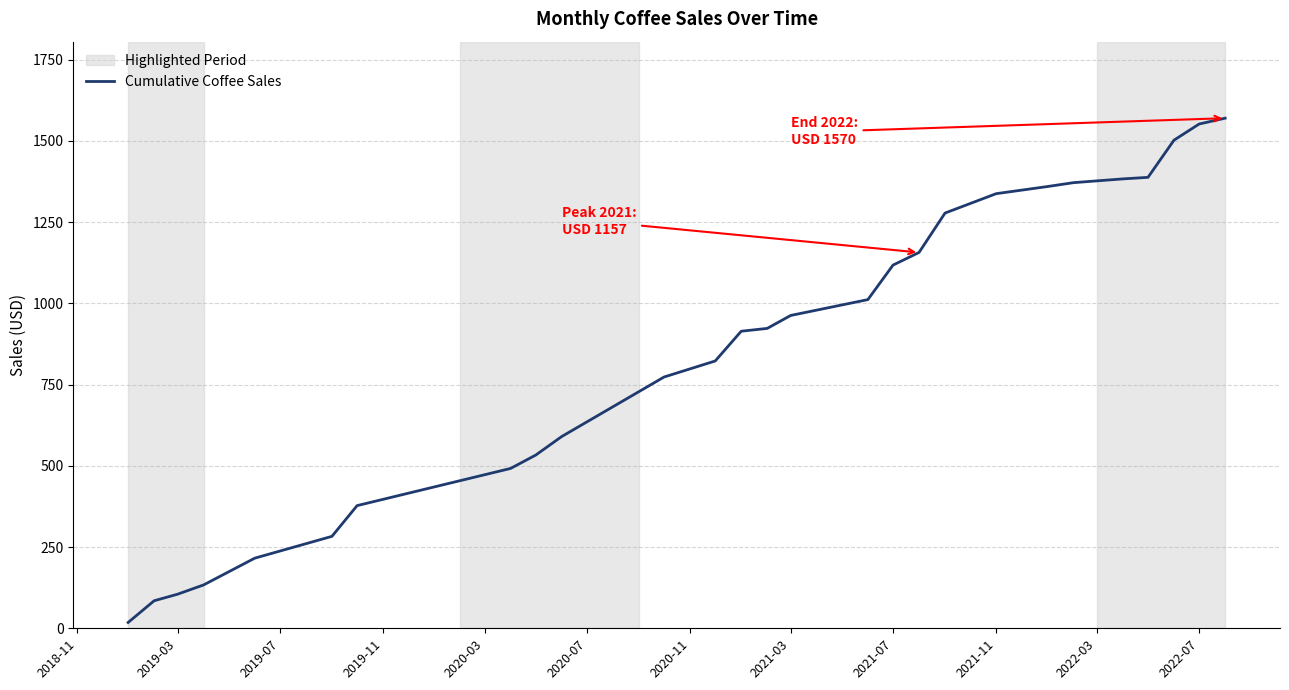

Is this an area chart (filled region under the line)?

No